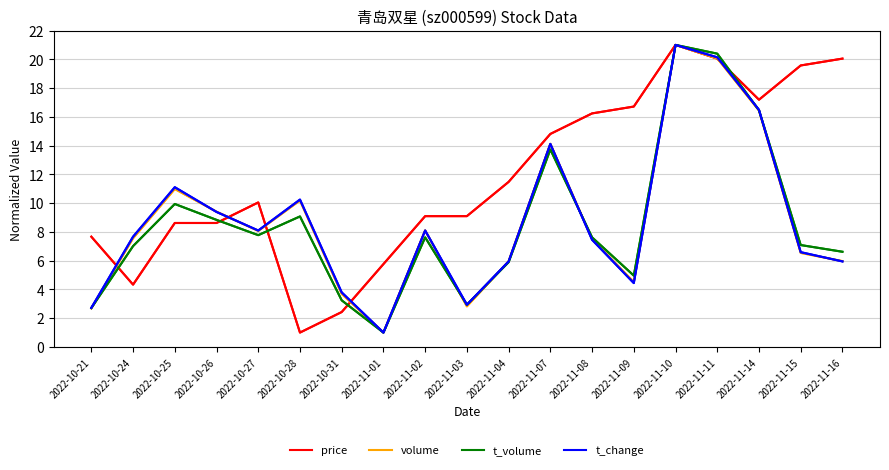

What position from the left is 2022-11-01?

8